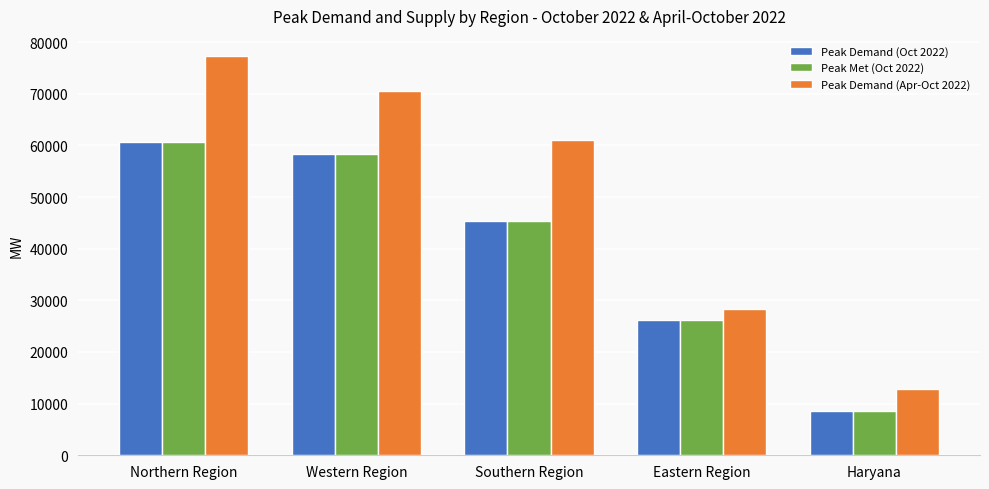

The Peak Demand (Oct 2022) series shows 17323 at Northern Region. True or false?

False